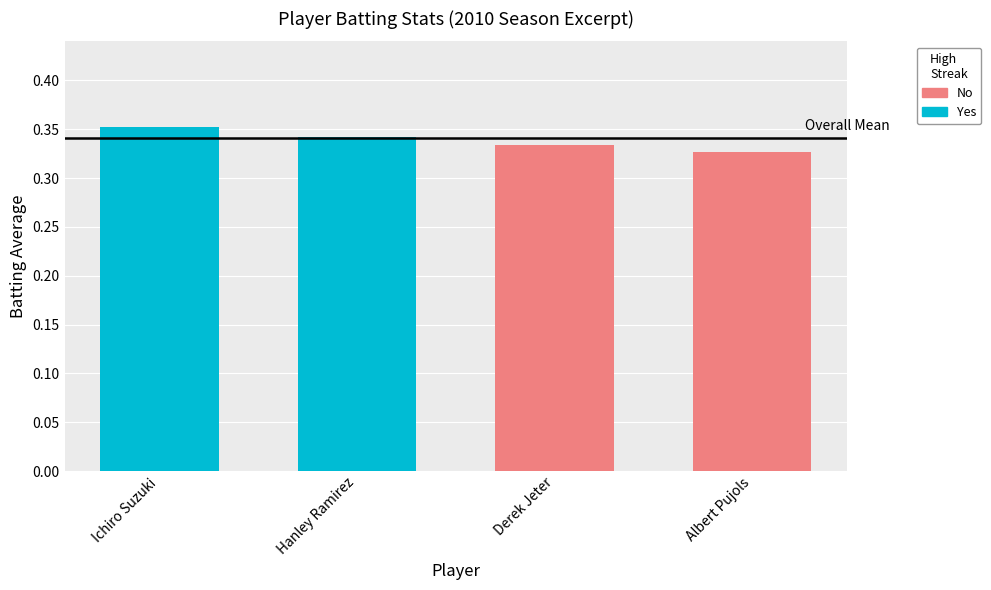

Does the chart contain stacked bars?

No